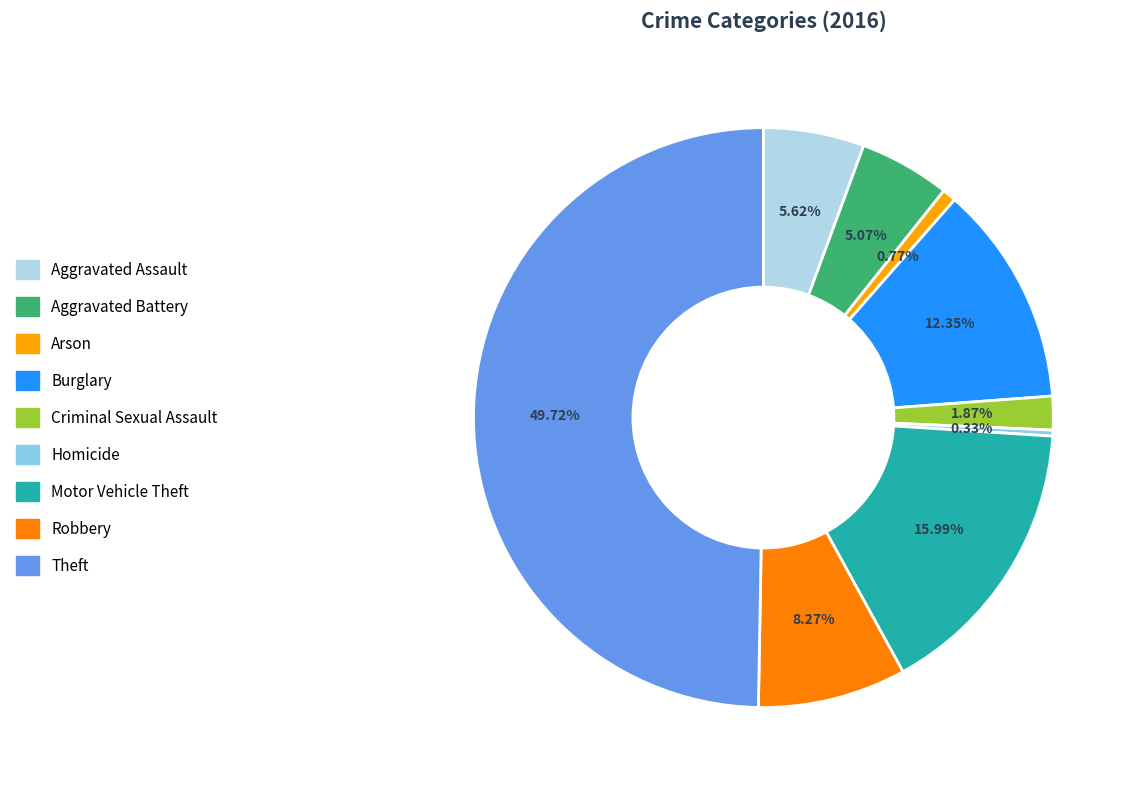

Is Homicide the majority of the pie?

No